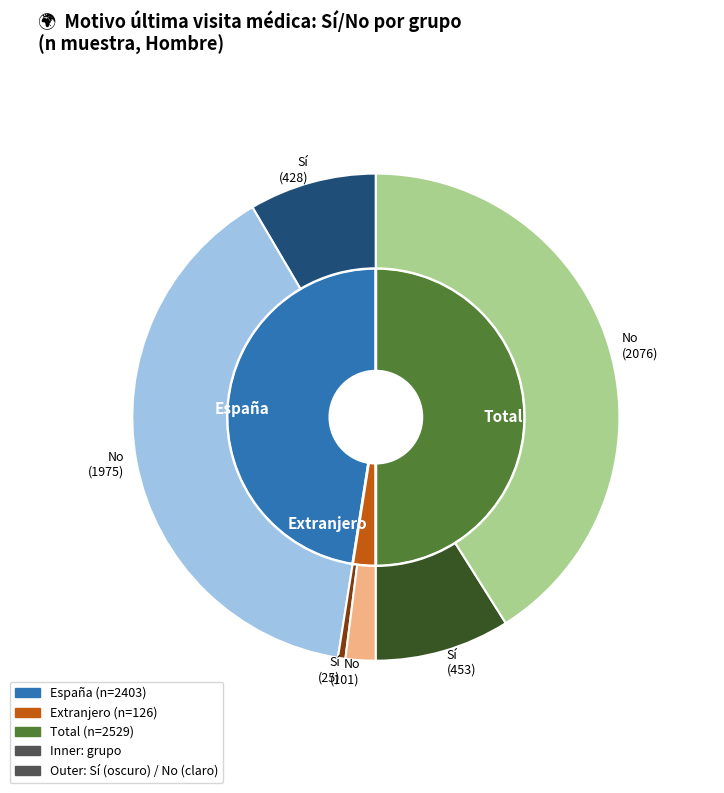

What percentage is the Extranjero slice, to the nearest percent?

3%